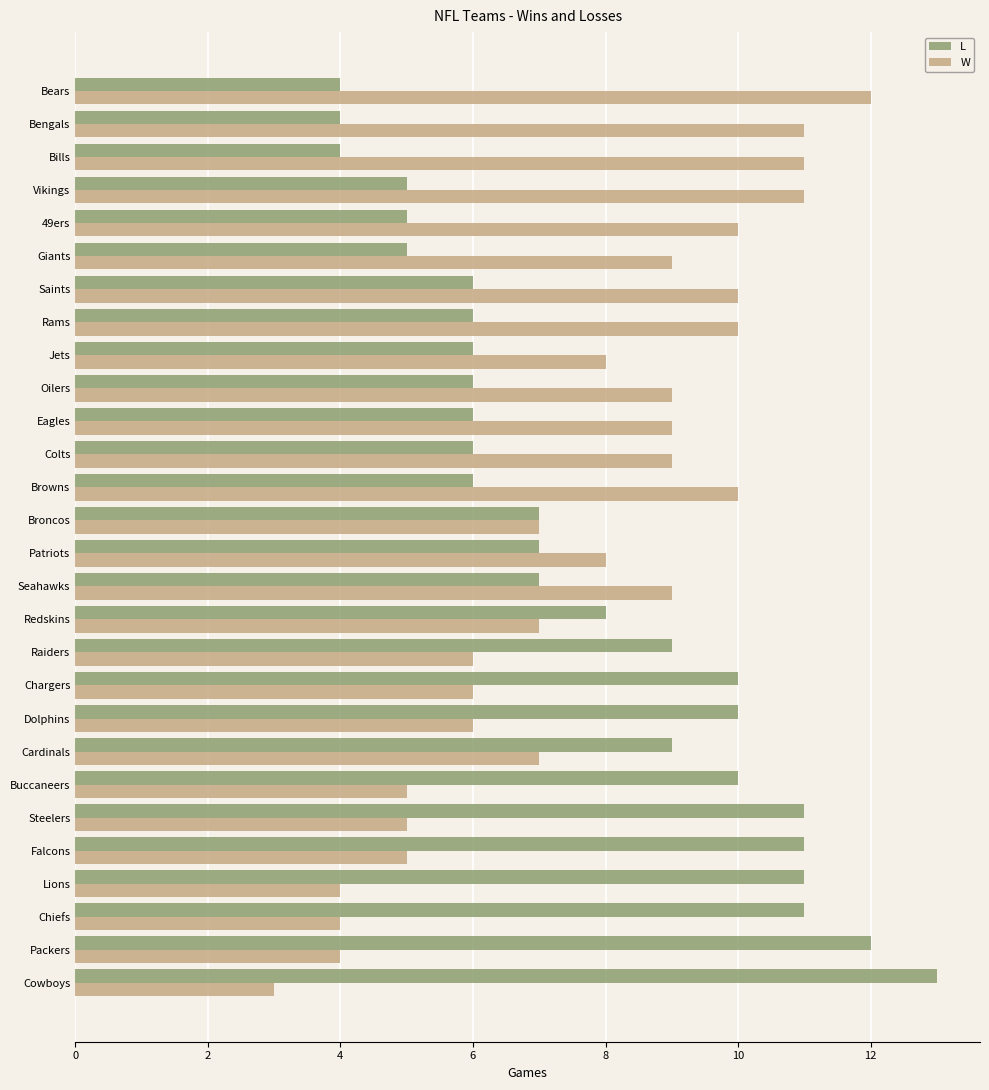

How many series are shown in this chart?

2